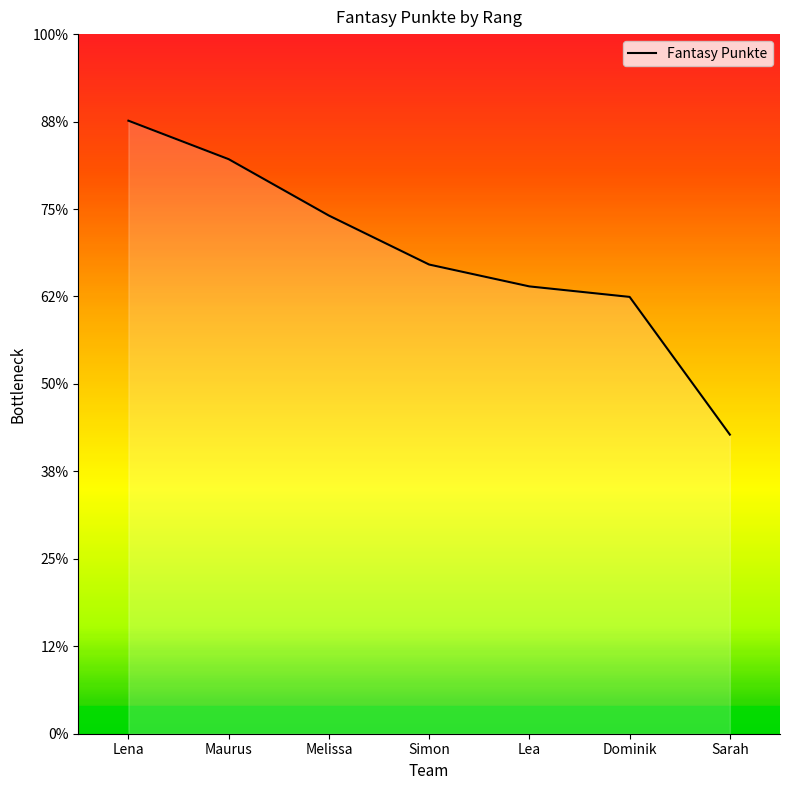

What is the minimum value shown in the chart?

684